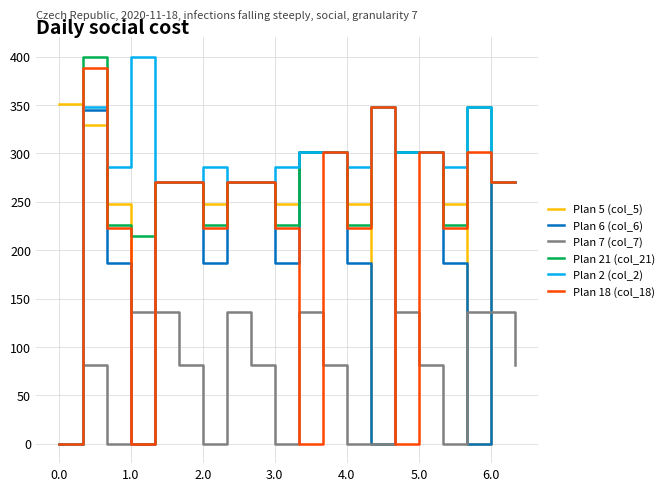

What is the maximum value shown in the chart?

400.0